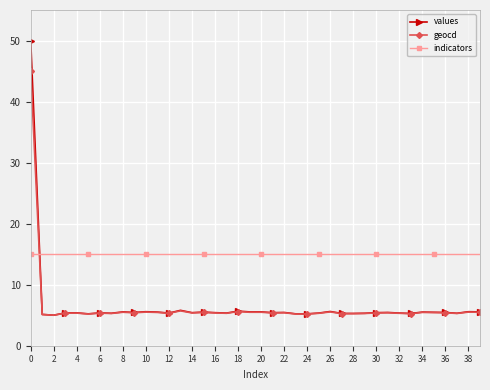

How many categories are shown in the chart?

40